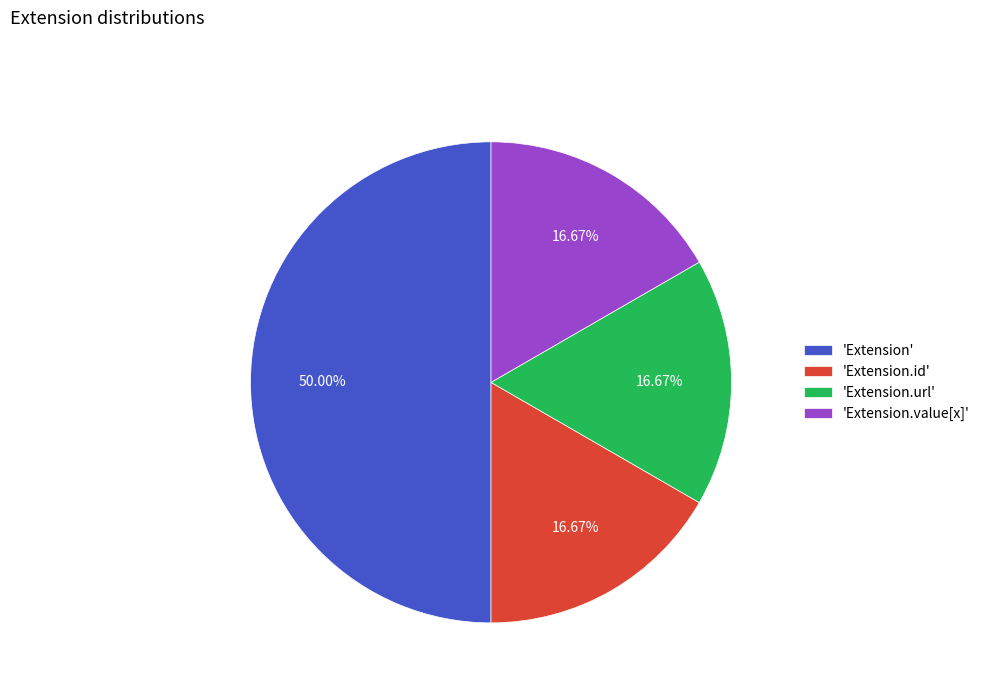

Which category has the biggest portion of the pie?

'Extension'